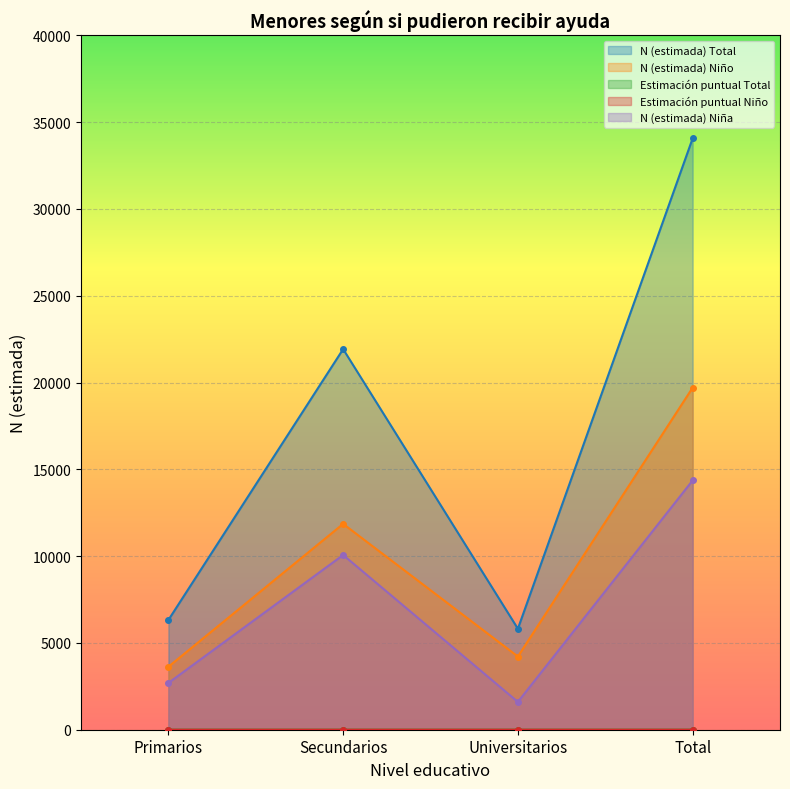

At which label is N (estimada) Total closest to 19938?

Secundarios